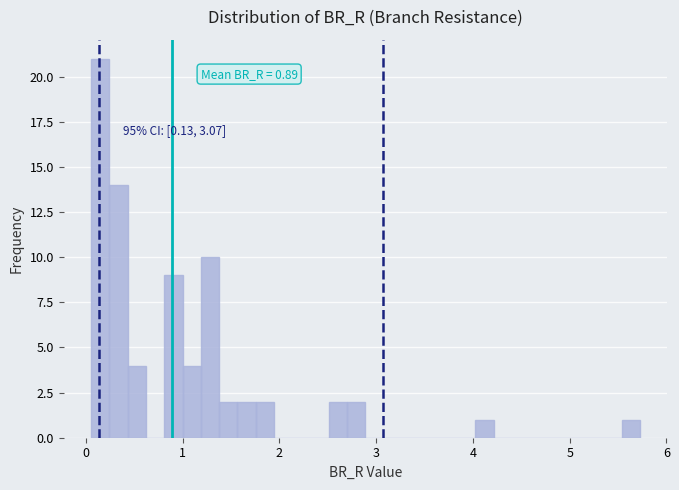

Around what value on the x-axis is the tallest bar? Give the approximate position of its centre, as read against the axis.

0.1